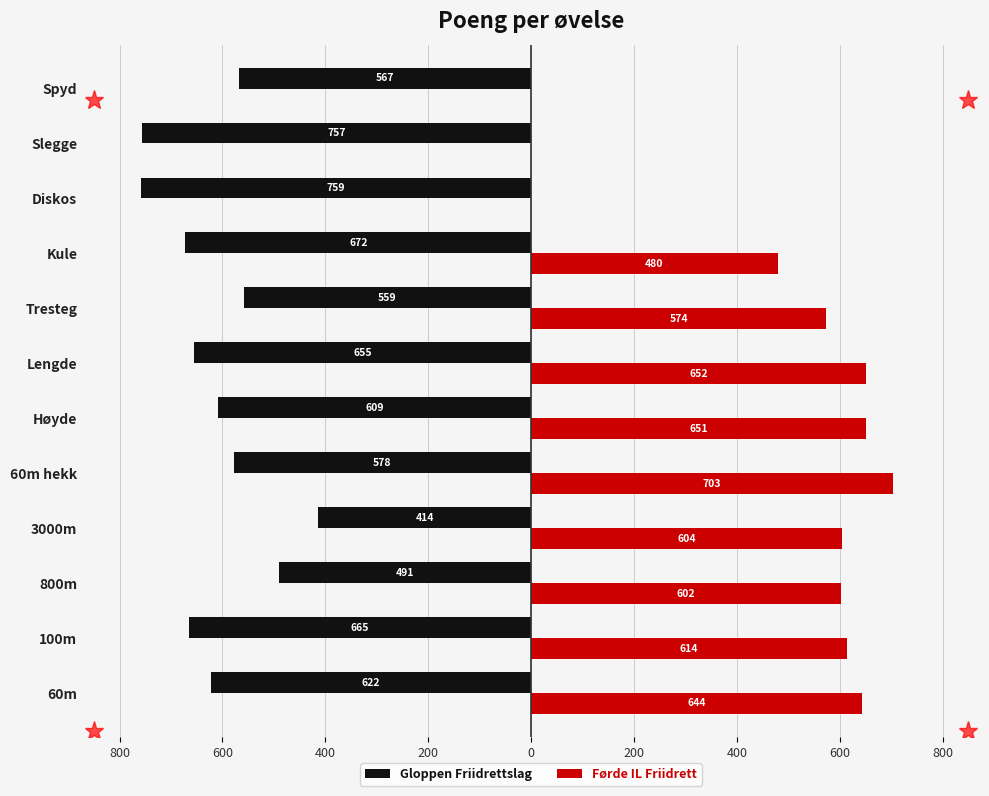

What are all the series names shown in the legend?

Gloppen Friidrettslag, Førde IL Friidrett